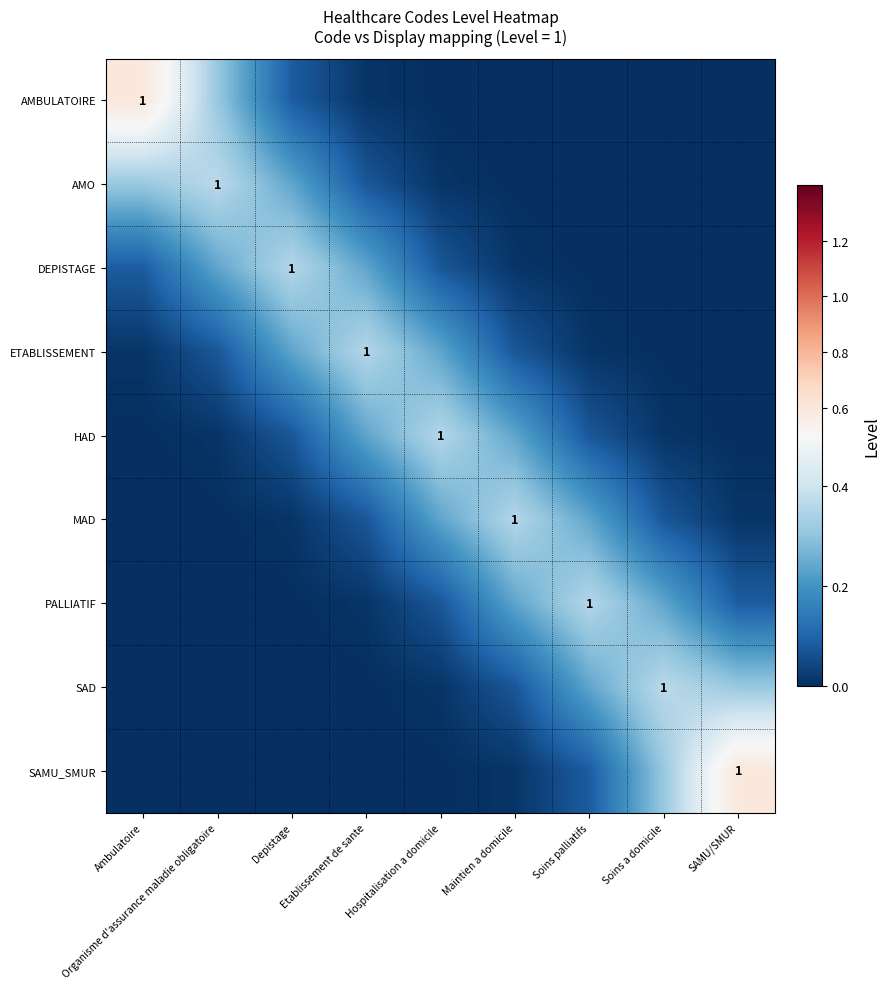

What is the approximate value of SAD at SAMU/SMUR?

0.3